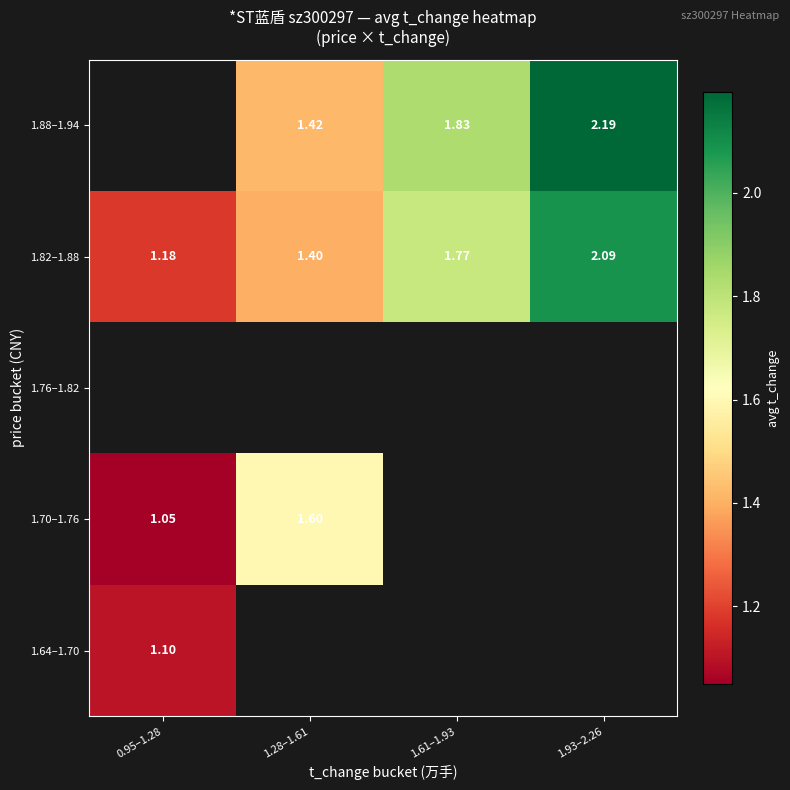

How many data points does each series have?

4